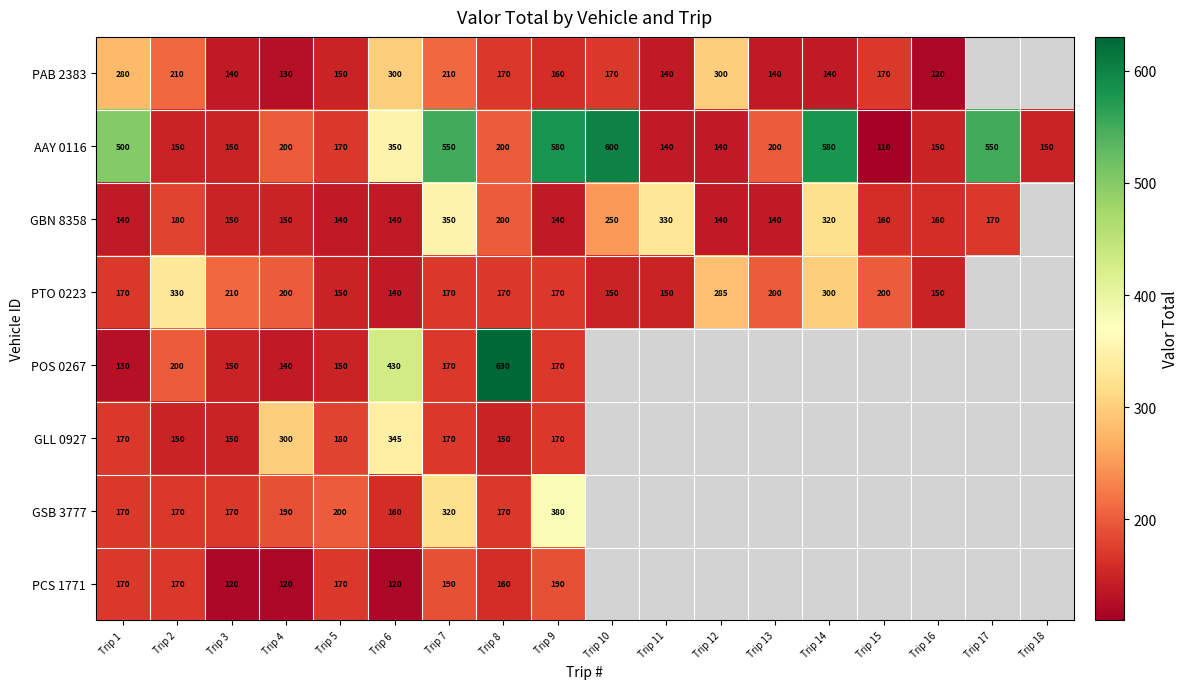

The value of PAB 2383 at Trip 5 is 150. True or false?

True